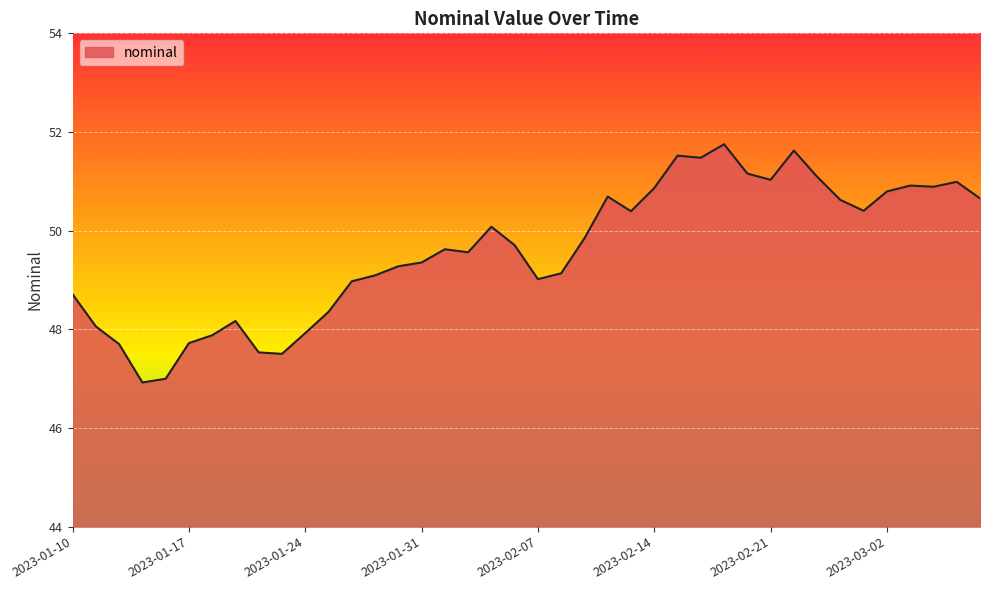

What is the greatest value displayed?

51.8